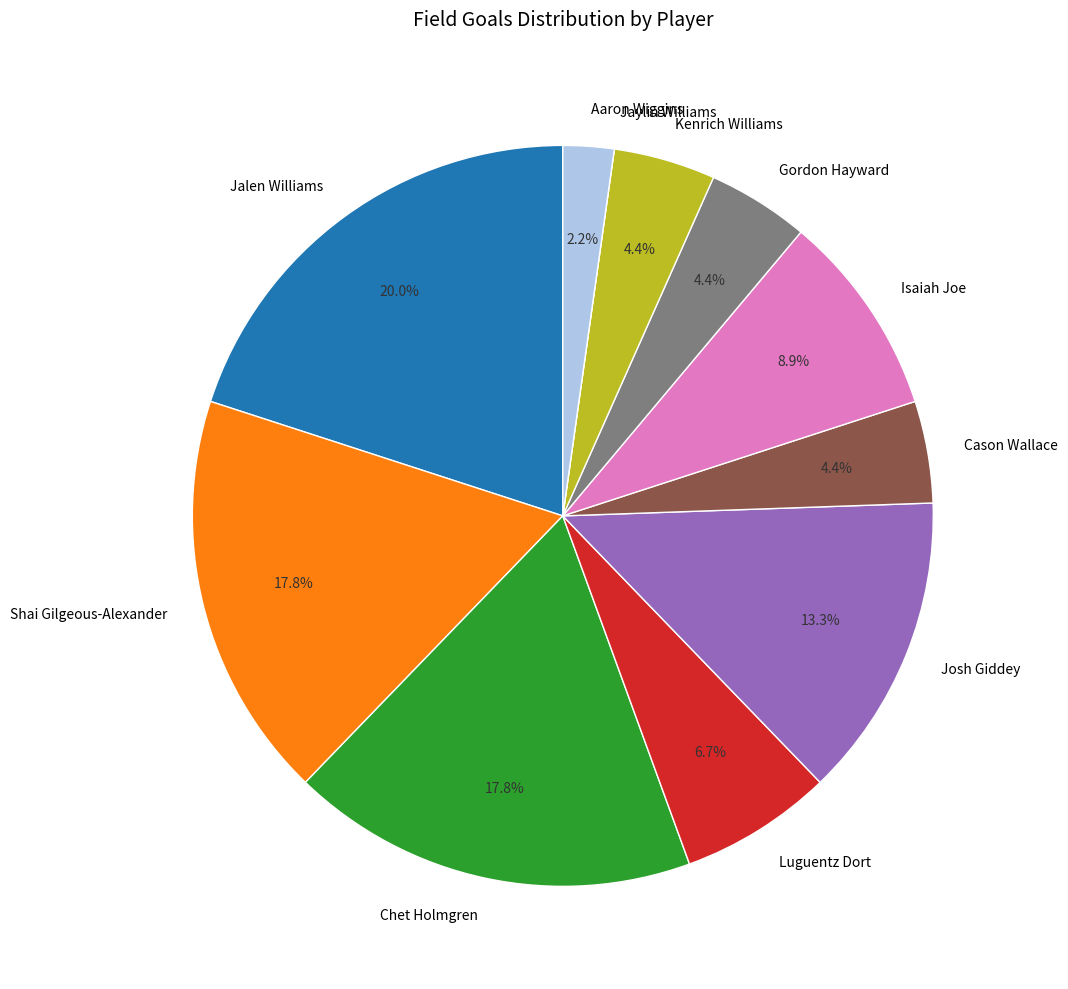

What portion of the pie excludes Chet Holmgren?

82.2%